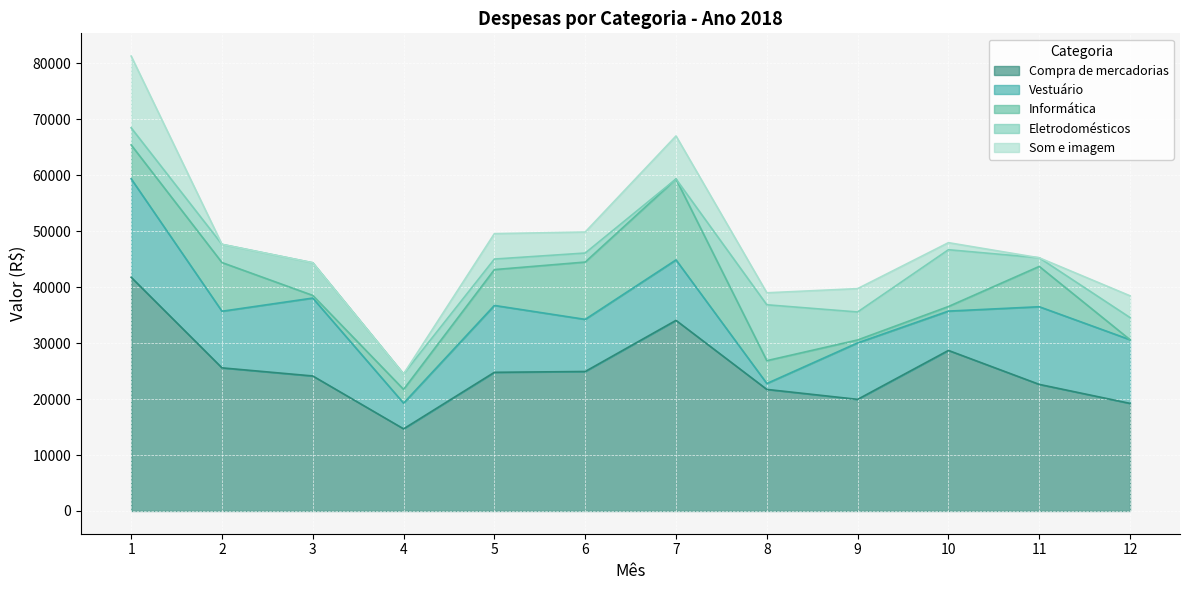

What is the difference between the Som e imagem values at 5 and 7?

3145